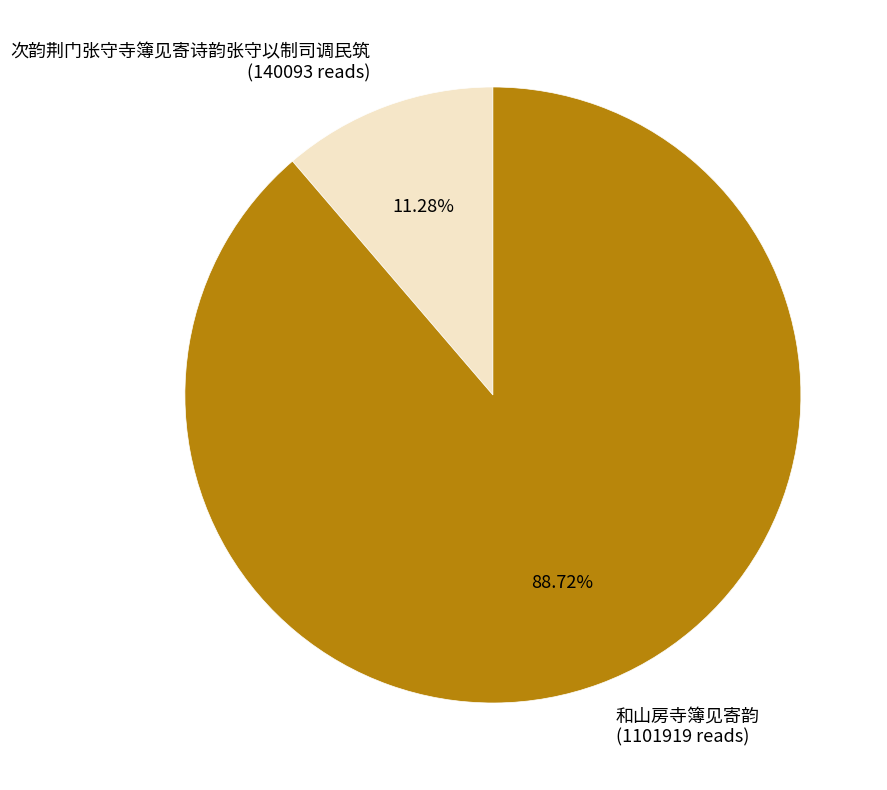

To the nearest percent, what is the combined percentage of 次韵荆门张守寺簿见寄诗韵张守以制司调民筑 and 和山房寺簿见寄韵?

100%